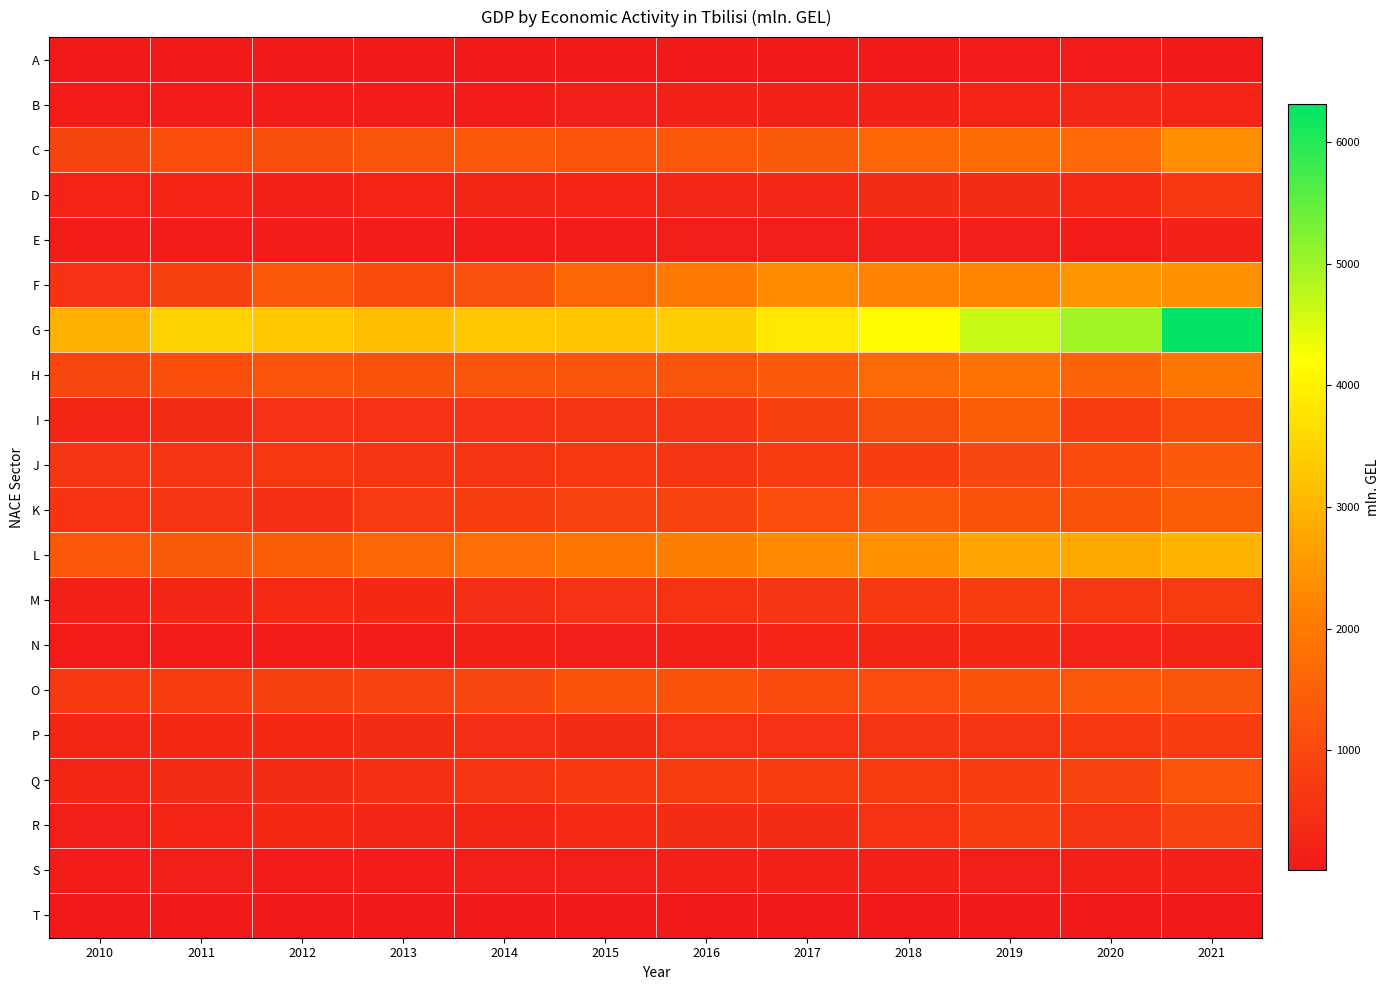

How many categories are shown in the chart?

12